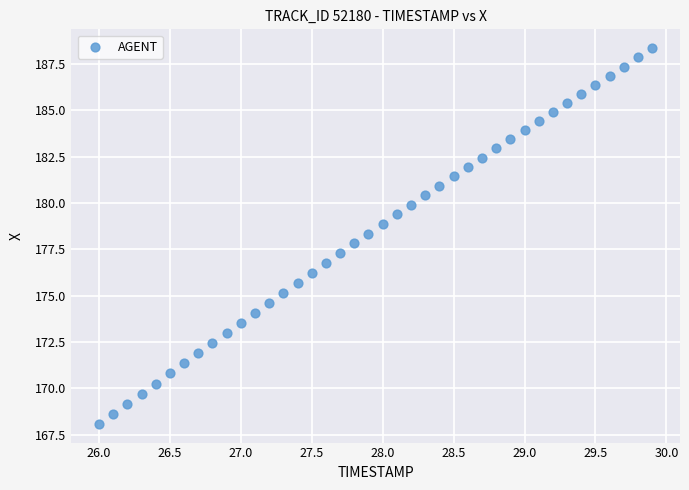

What is the range of Y values (max minus min)?

20.3